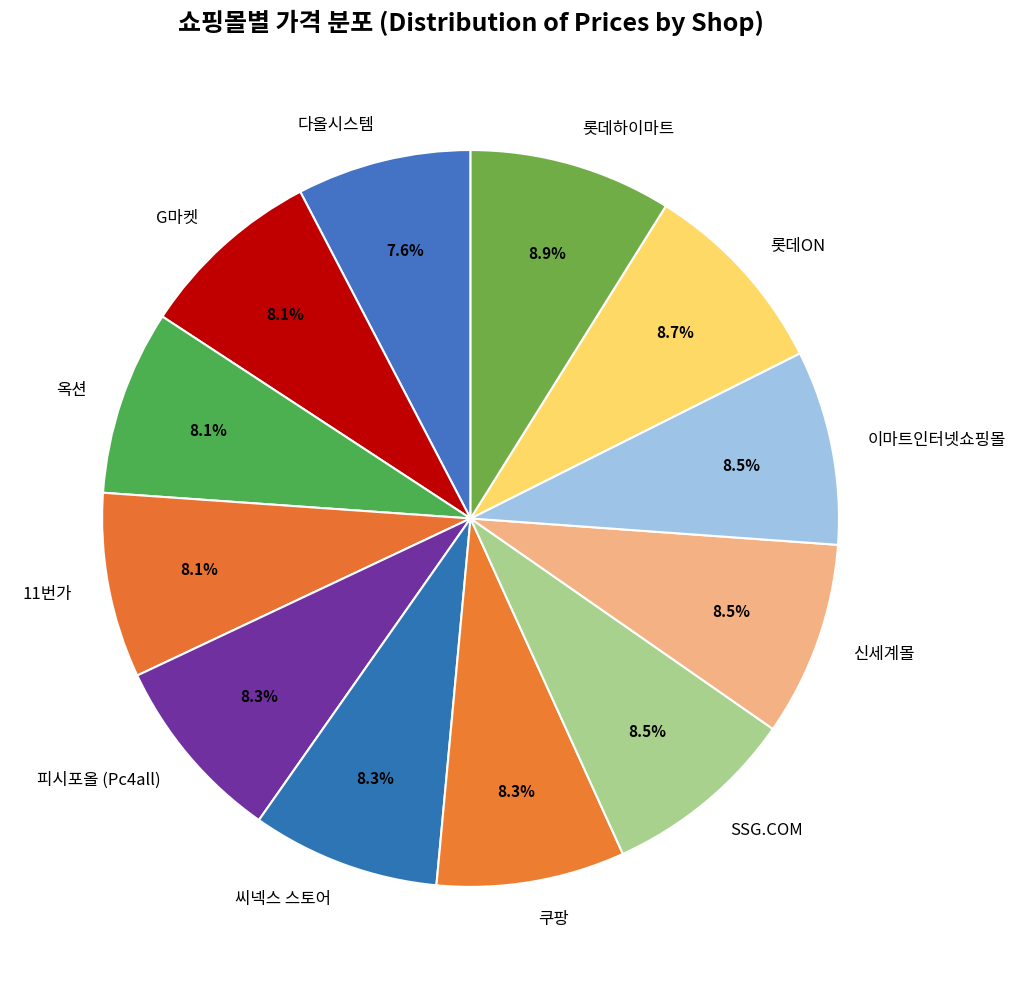

What portion of the pie excludes 11번가?

91.9%